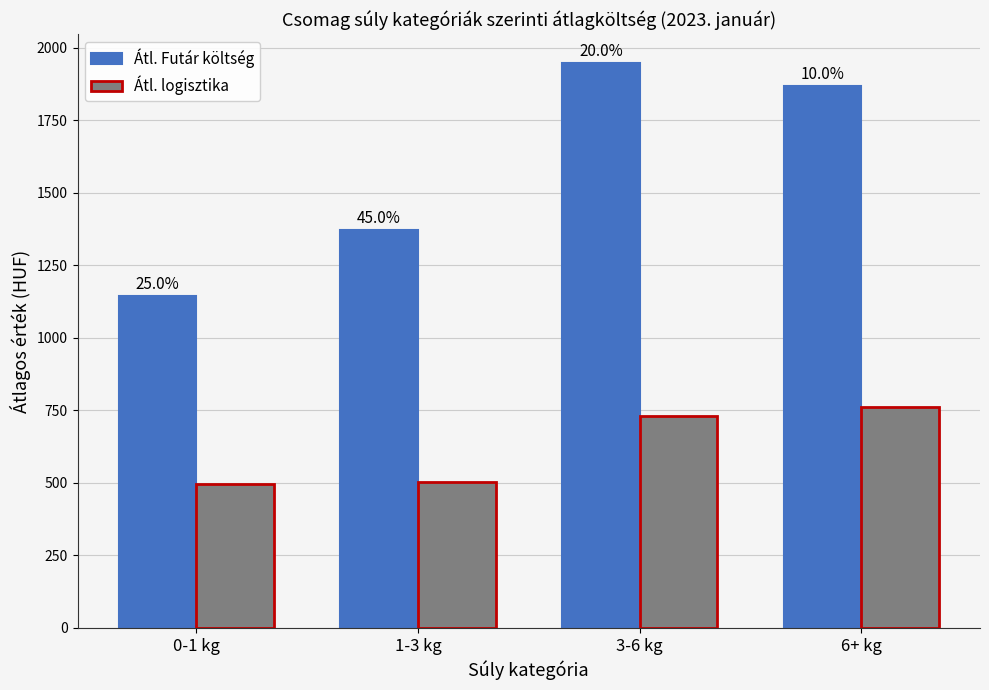

Are the bars horizontal?

No